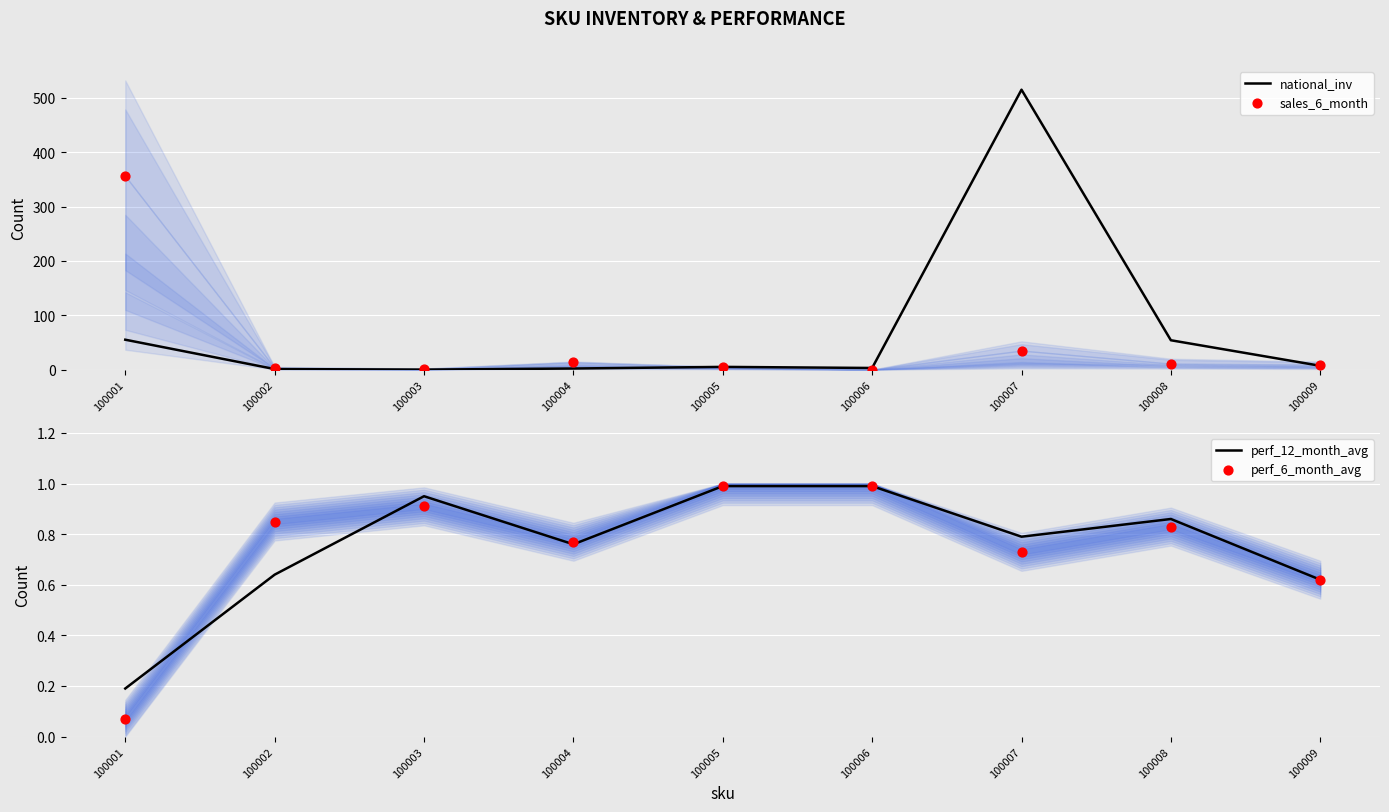

Which series has the largest total across all categories?

national_inv